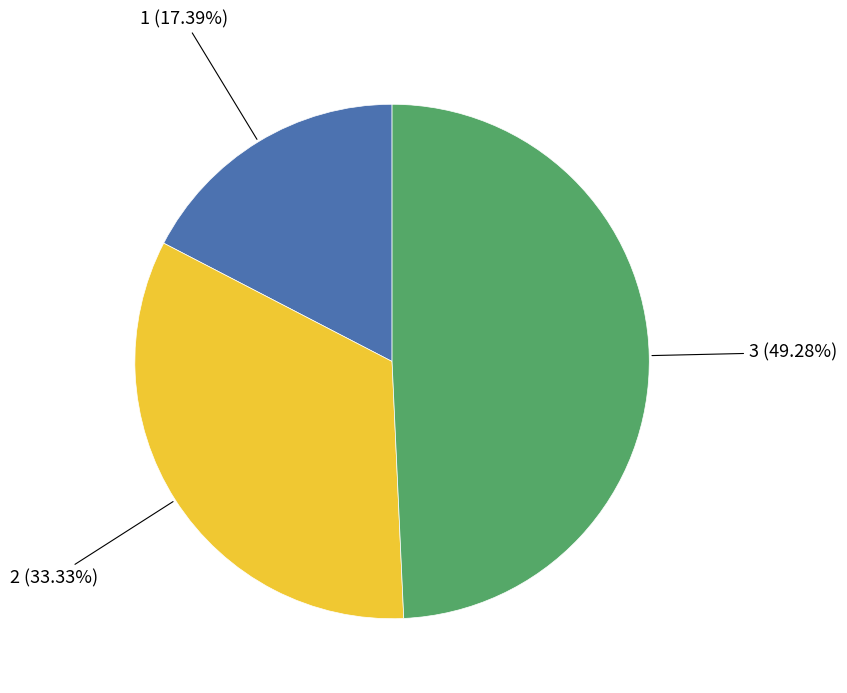

To the nearest percent, what is the average slice percentage?

33%